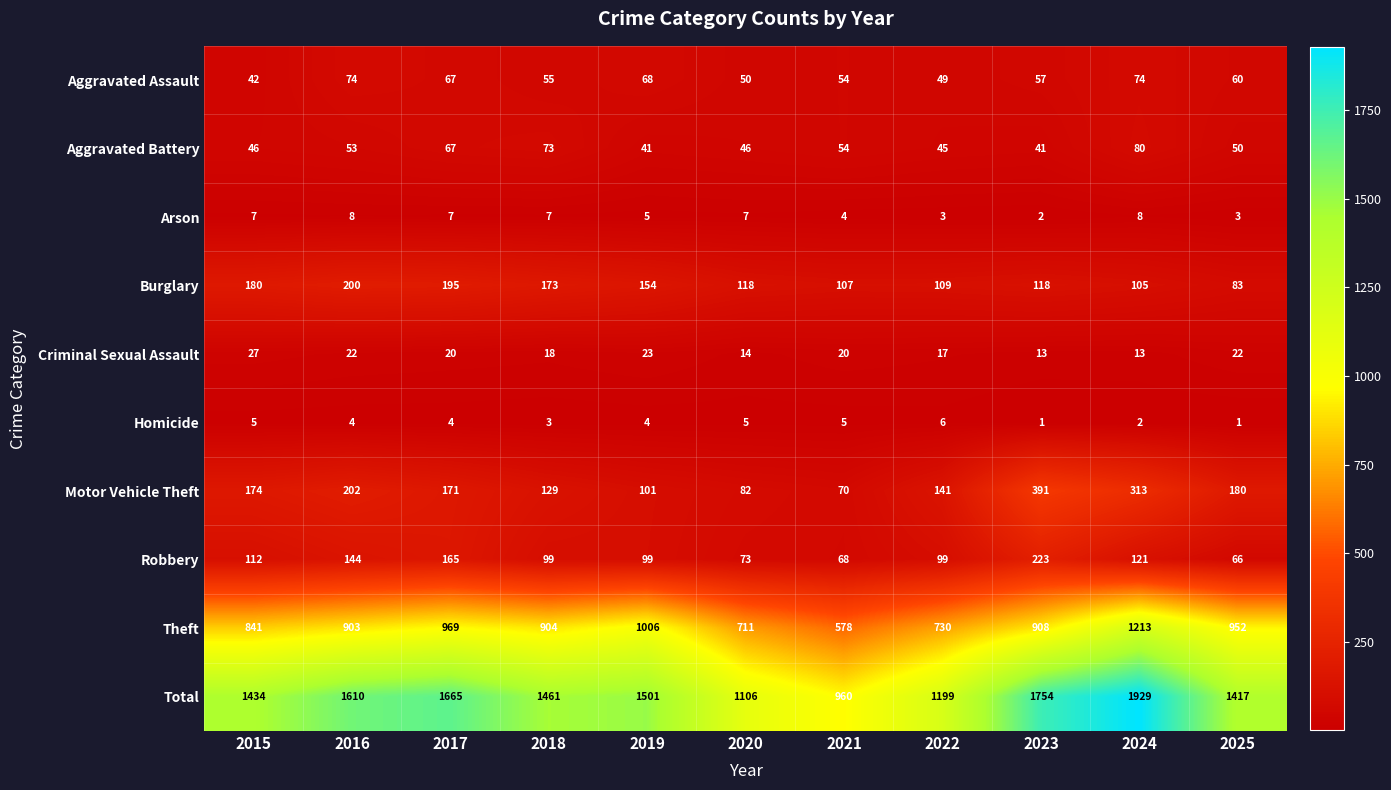

How many categories are shown in the chart?

11